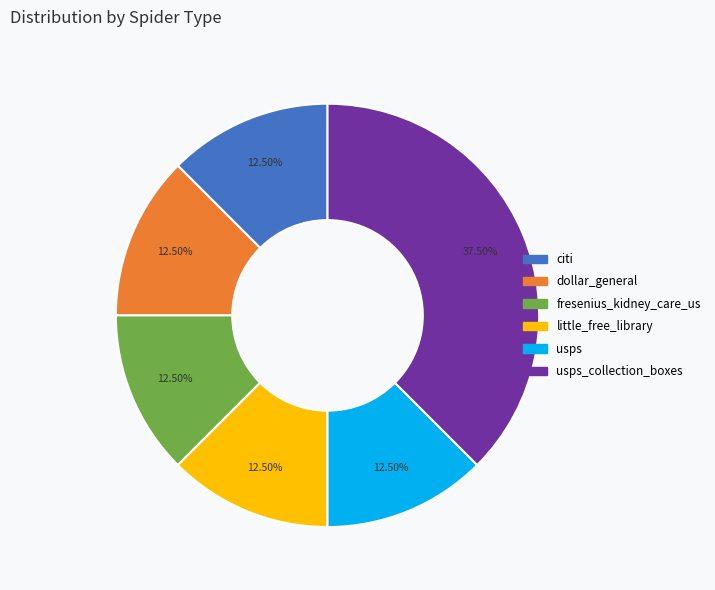

Is there any slice that represents more than half of the pie?

No